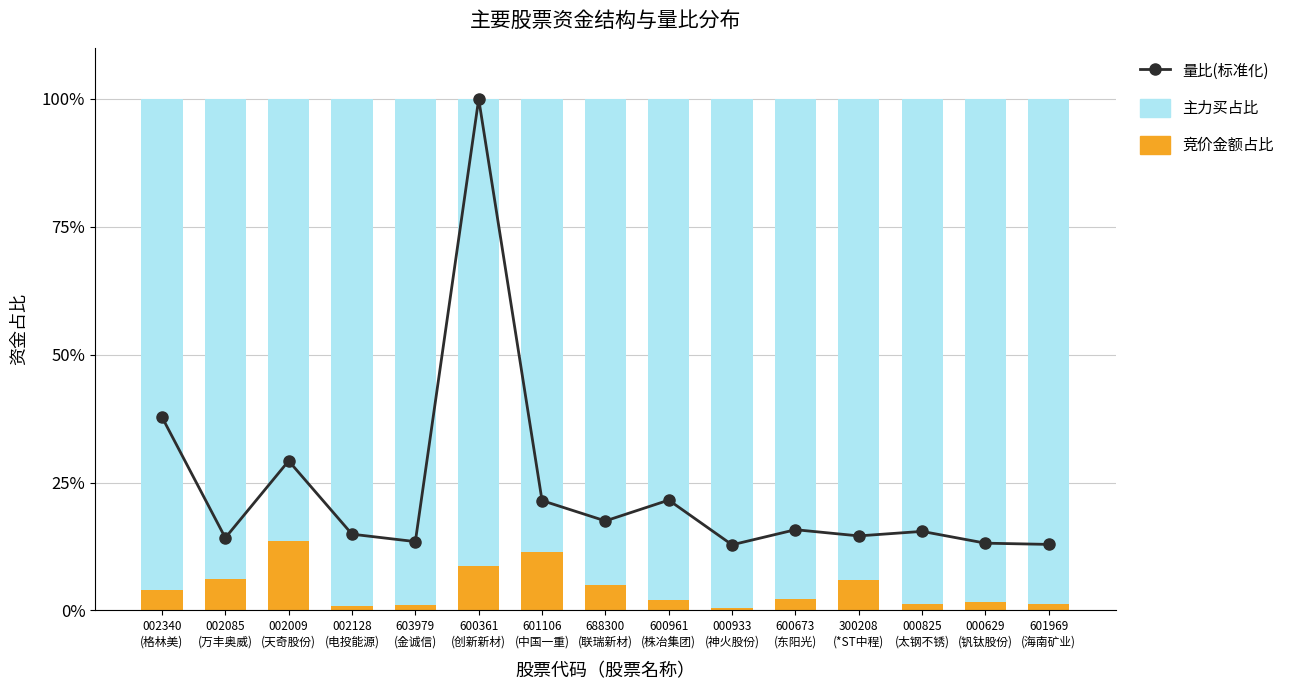

What is the lowest value of the 量比(标准化) series?

12.8